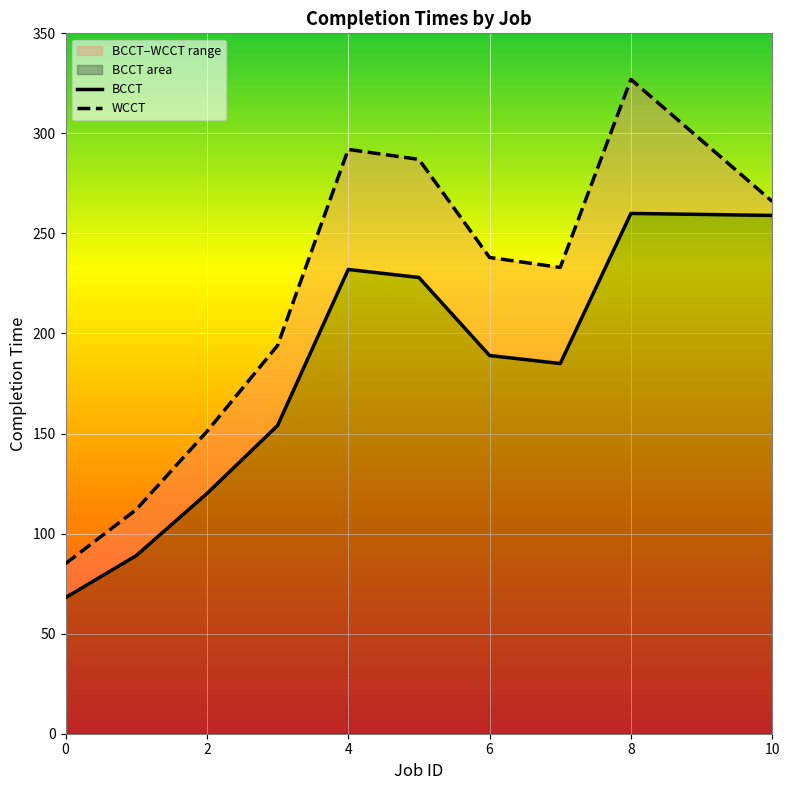

The BCCT series shows 40 at 6. True or false?

False